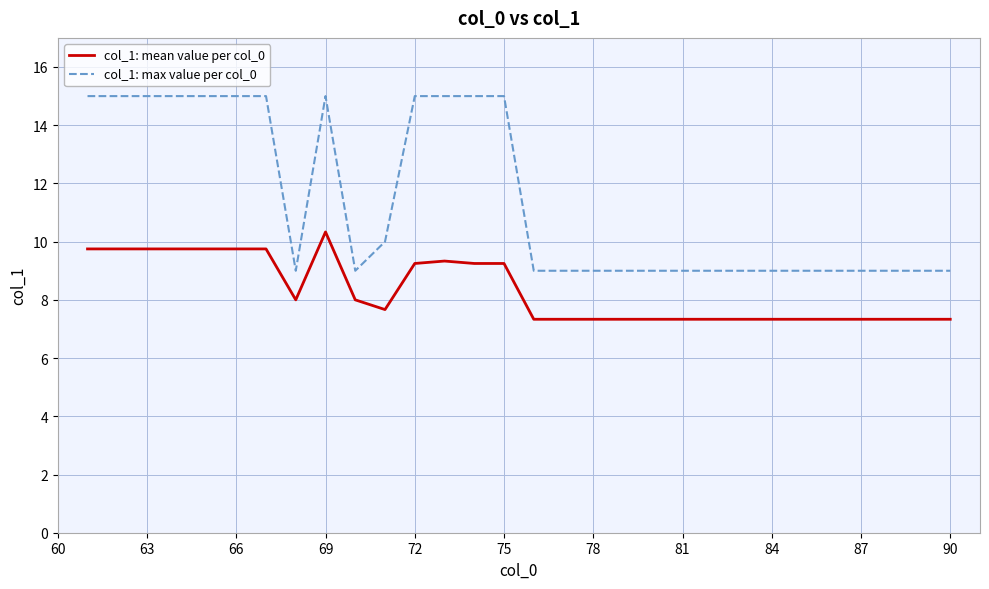

List the series in order of their overall mean, highest first.

col_1: max value per col_0, col_1: mean value per col_0